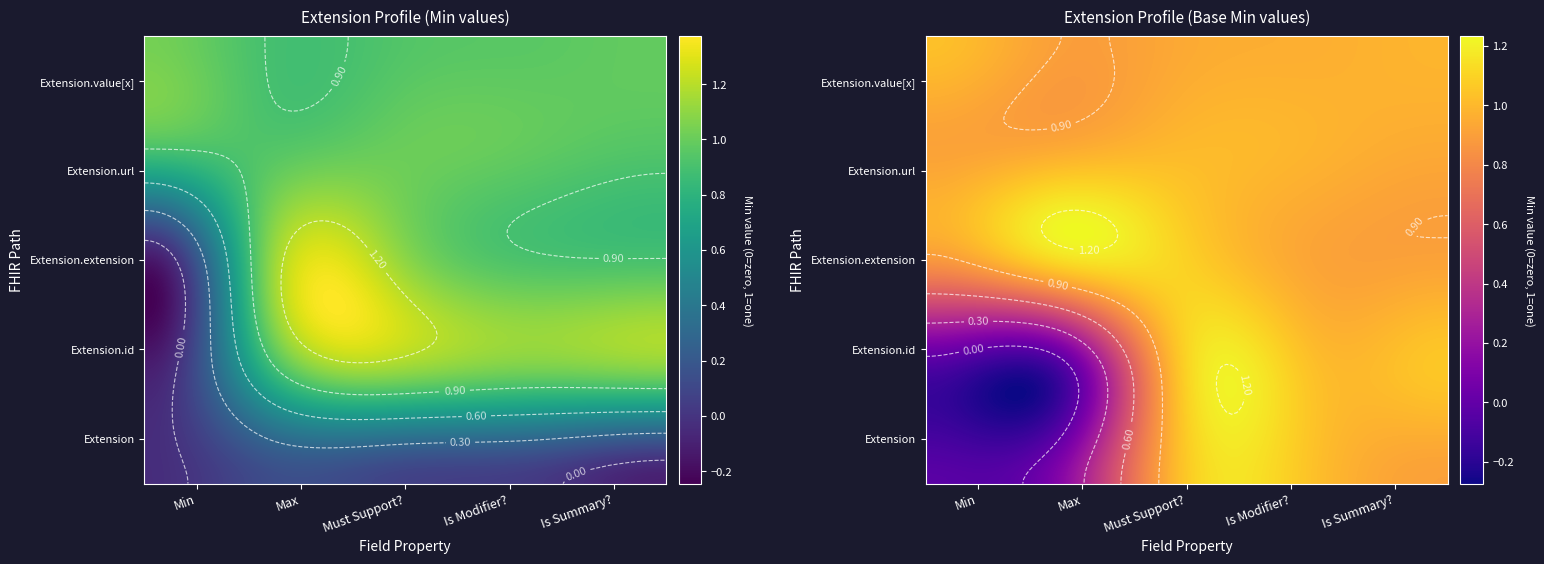

How many series are shown in this chart?

5